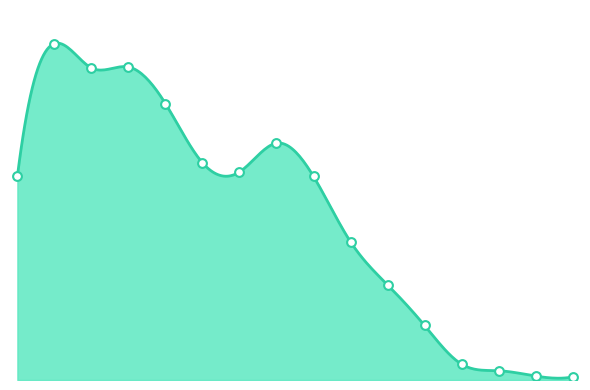

At how many categories does at least one series exceed 0?

16